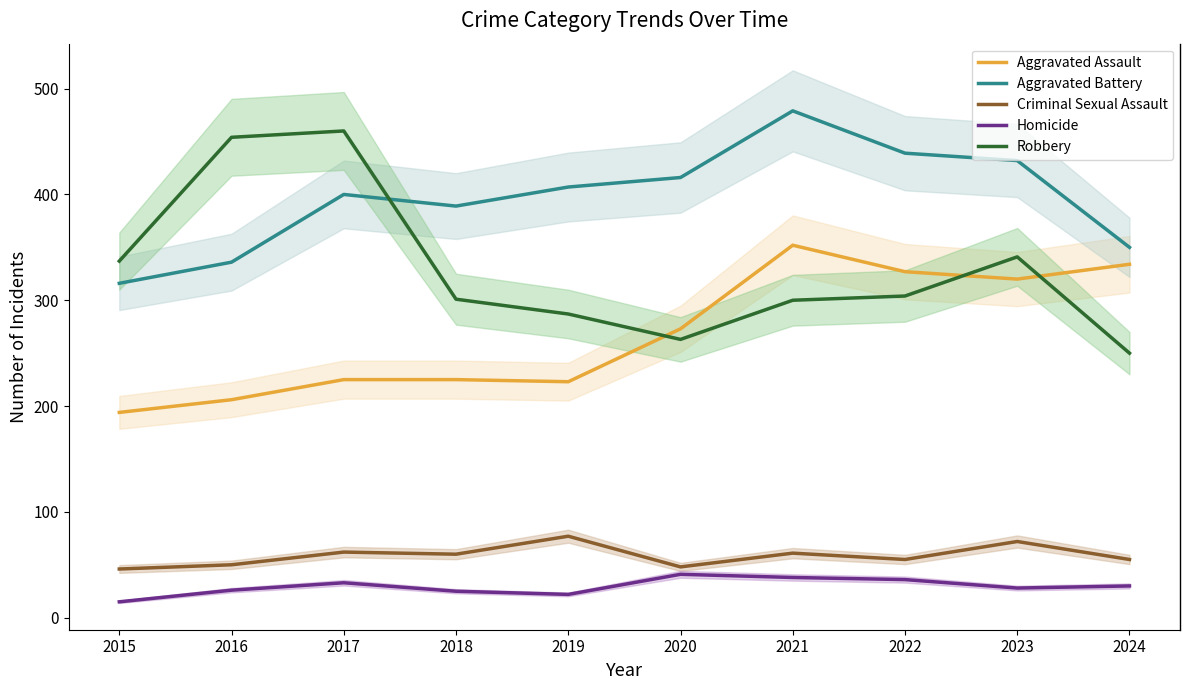

Where is the first local minimum for Criminal Sexual Assault?

2018